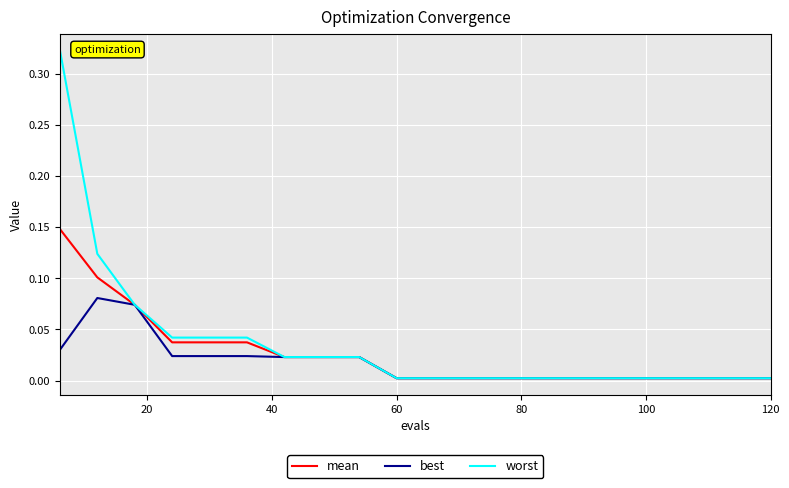

Which series has the widest spread of values?

worst